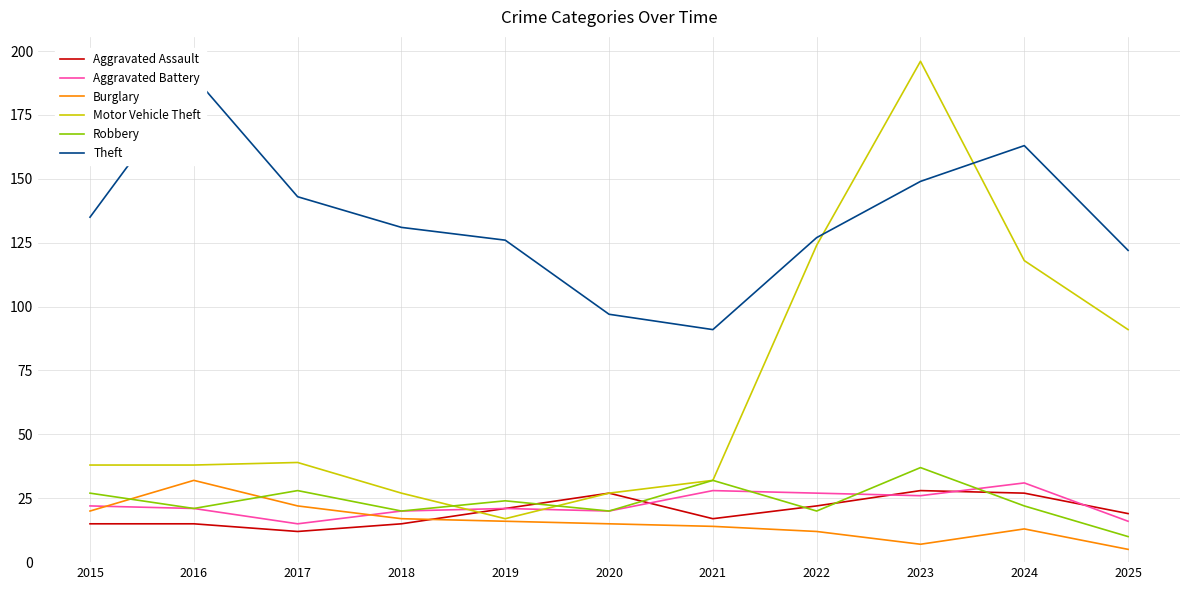

How many data points in Burglary are less than 15?

5